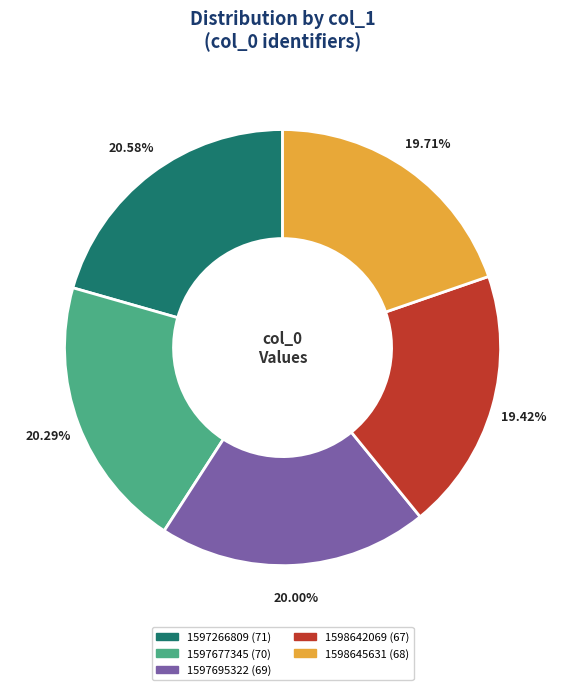

Which has a higher value, 1597677345 or 1598645631?

1597677345